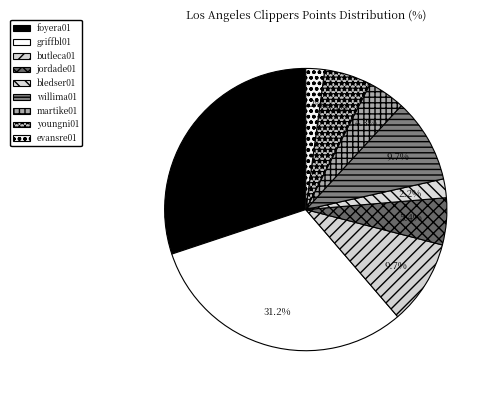

Rank the categories by value from highest to lowest.

griffbl01, foyera01, butleca01, willima01, jordade01, youngni01, martike01, bledser01, evansre01